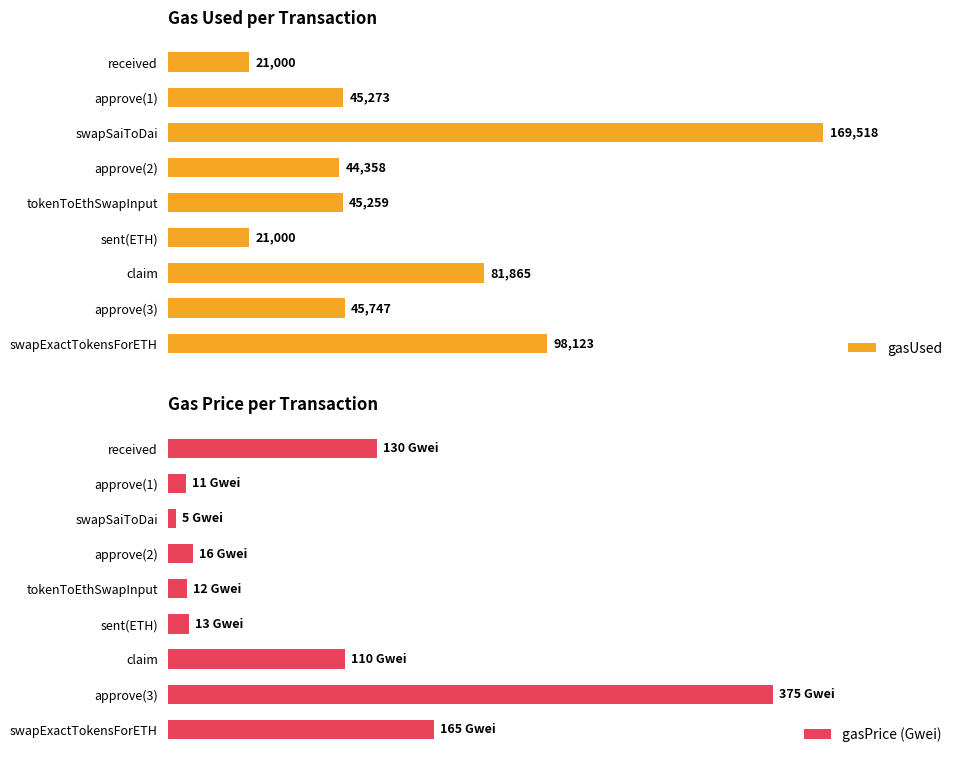

Count the number of categories in the chart.

9